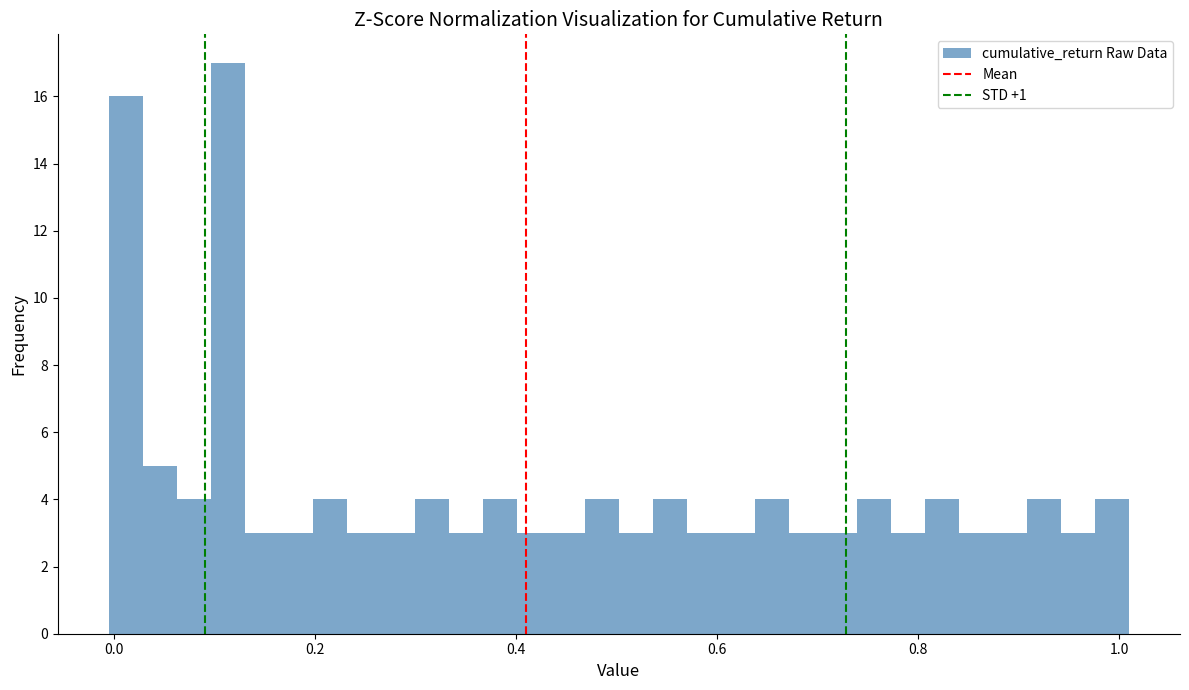

Read against the x-axis, roughly where is the centre of the tallest bar?

0.12